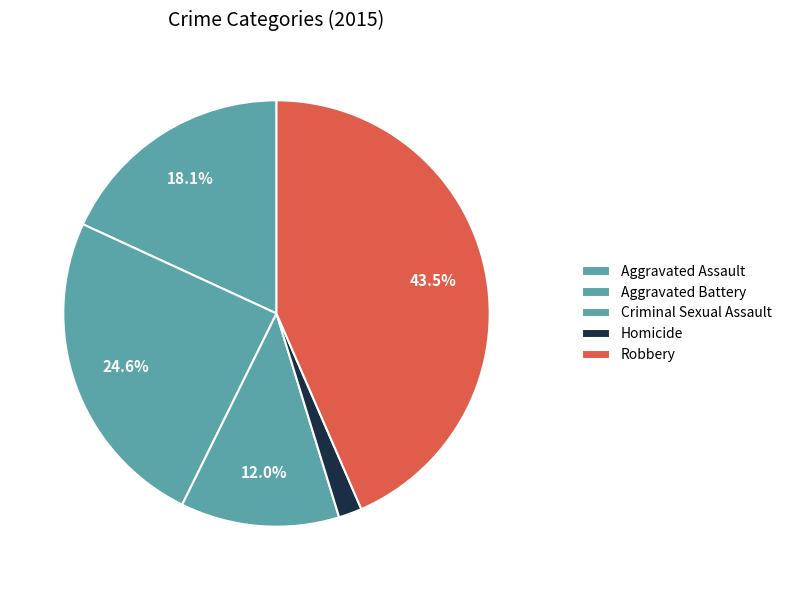

Combined, what portion of the pie is Aggravated Battery and Criminal Sexual Assault?

36.6%